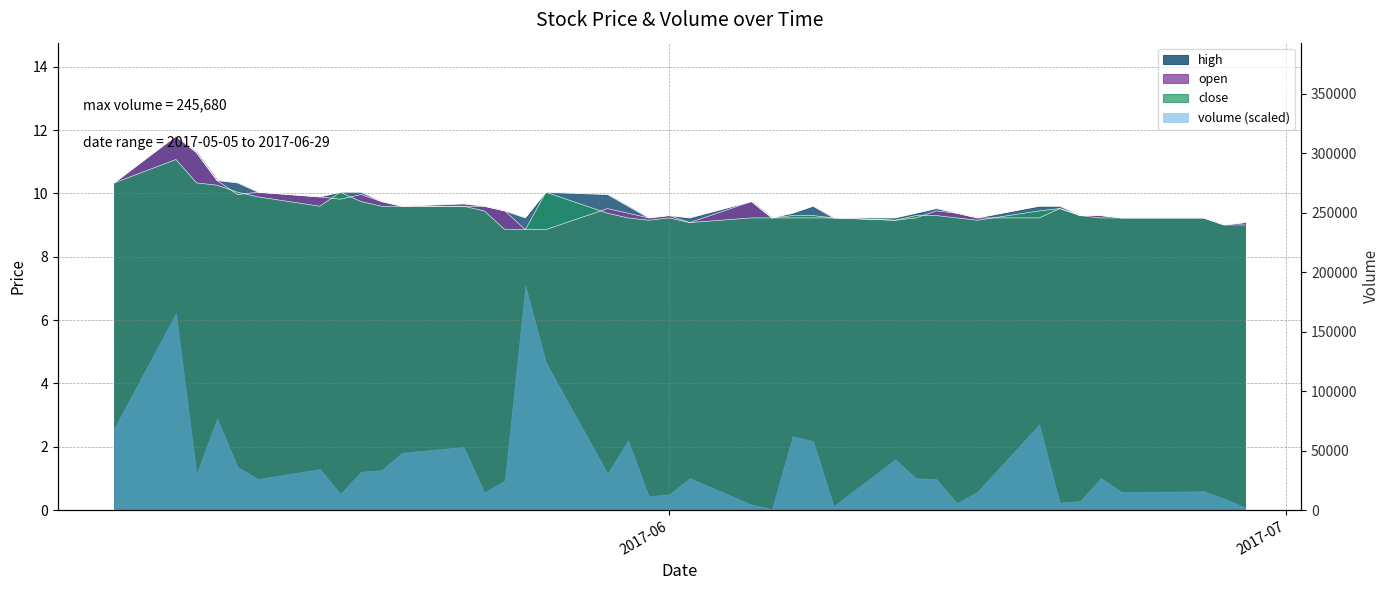

What is the label of the 21st point from the right?

2017-06